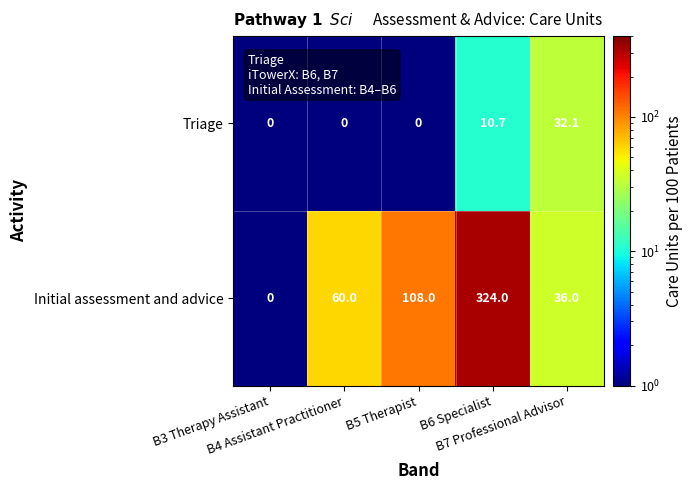

What is the difference between the maximum and minimum values in the Initial assessment and advice series?

324.0